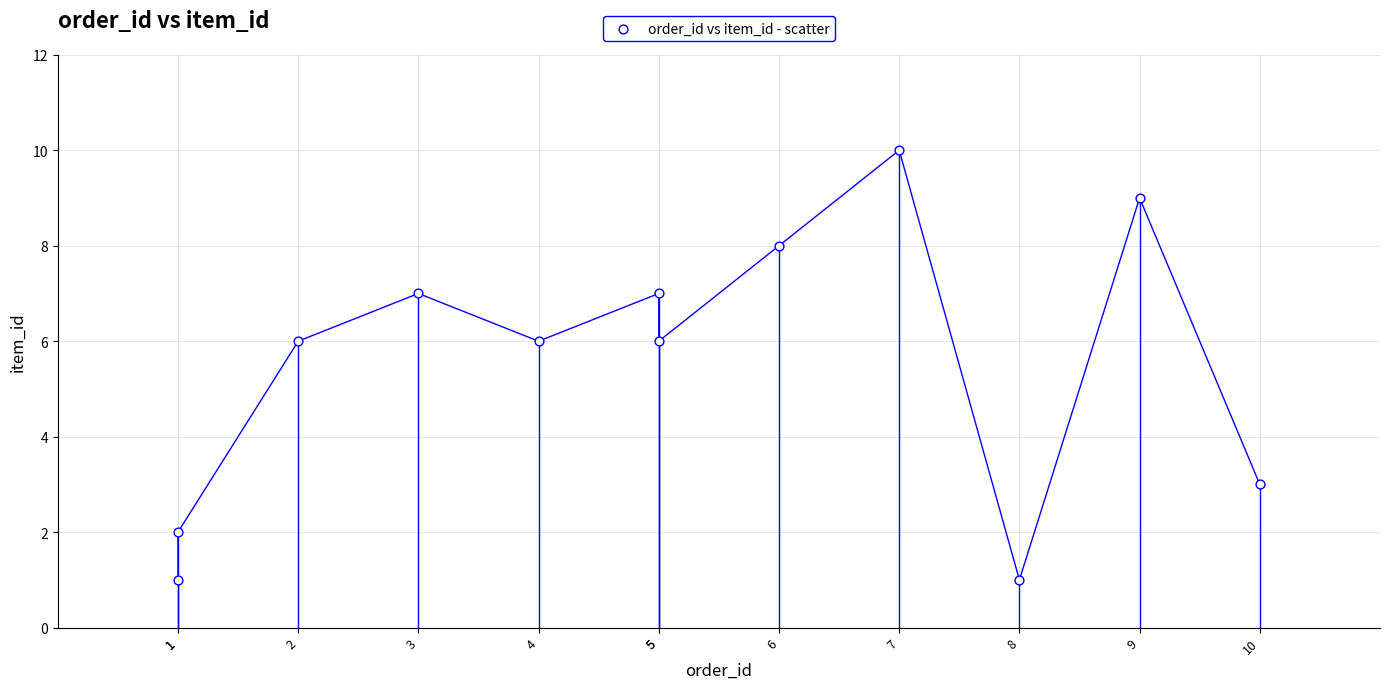

What is the range of Y values (max minus min)?

9